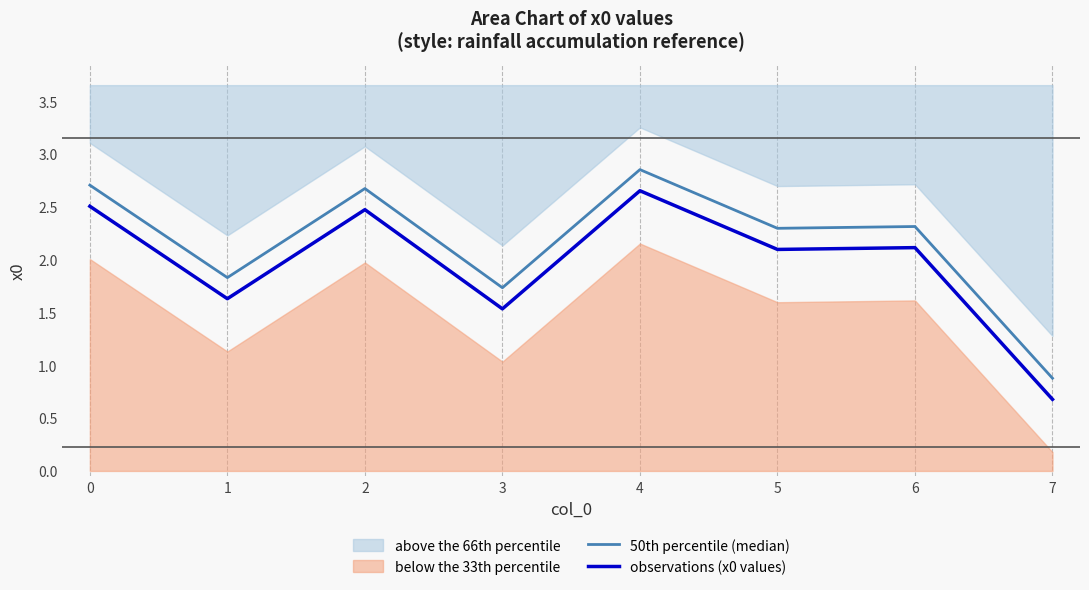

Is the value of 50th percentile (median) at 7 greater than the value of observations (x0 values) at 3?

No